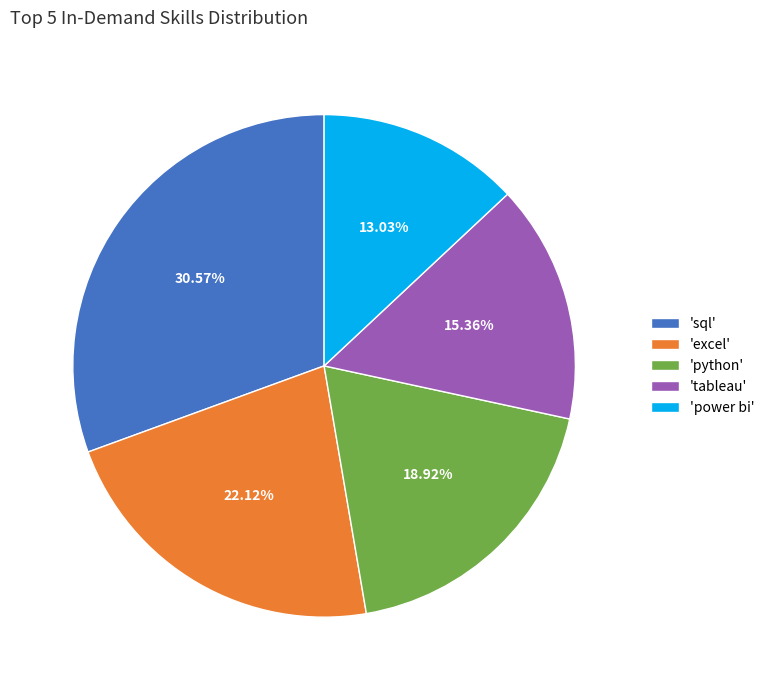

Which has a higher value, 'excel' or 'power bi'?

'excel'